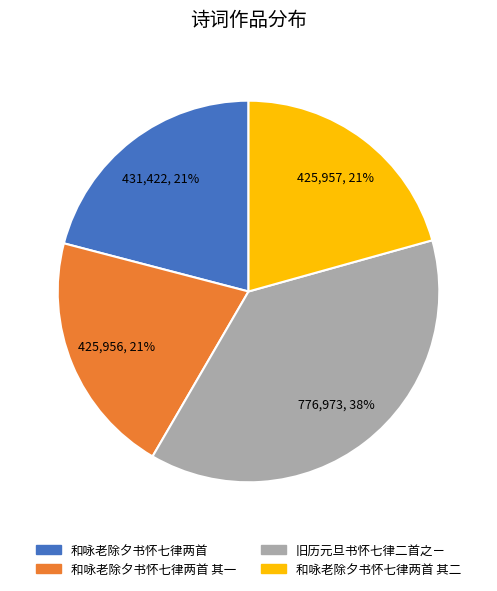

Is there a majority slice in this chart?

No